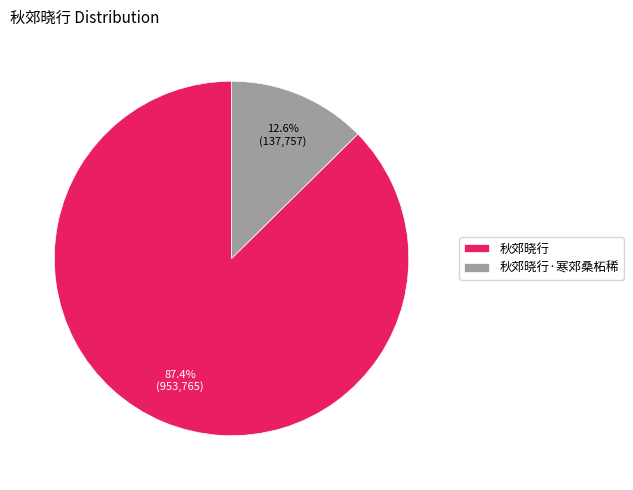

What is the total percentage of 秋郊晓行·寒郊桑柘稀 and 秋郊晓行?

100.0%